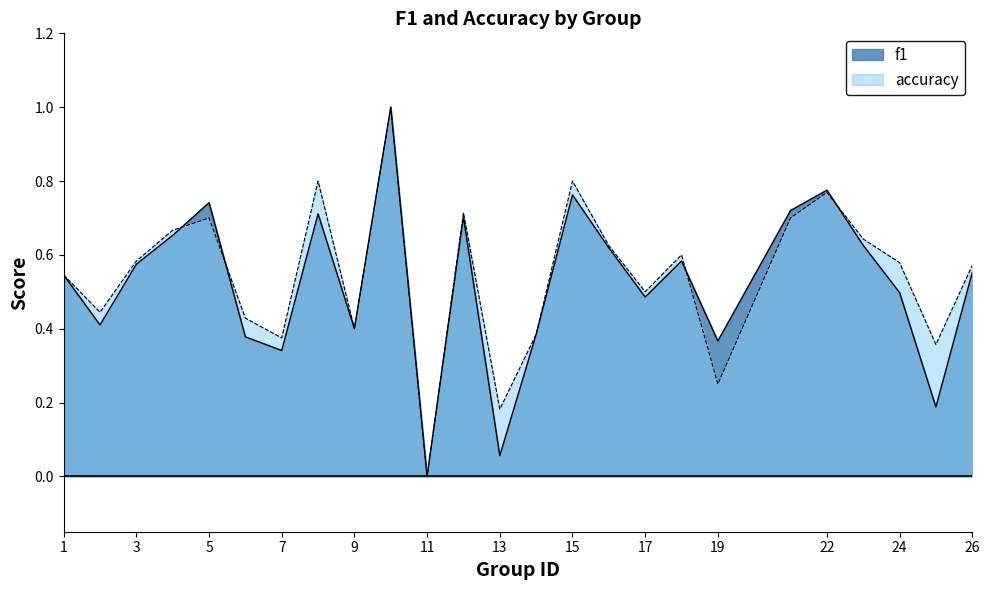

How many times do f1 and accuracy cross each other?

4